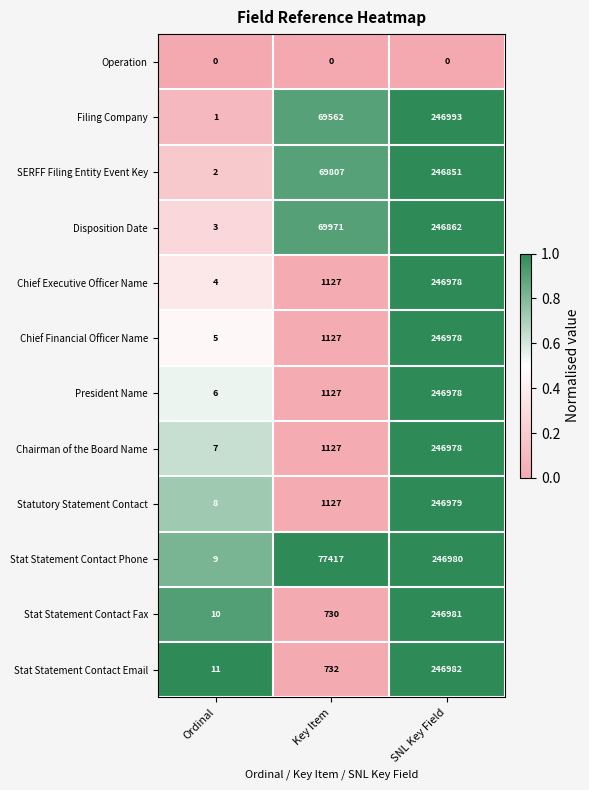

Which series has the widest spread of values?

Filing Company